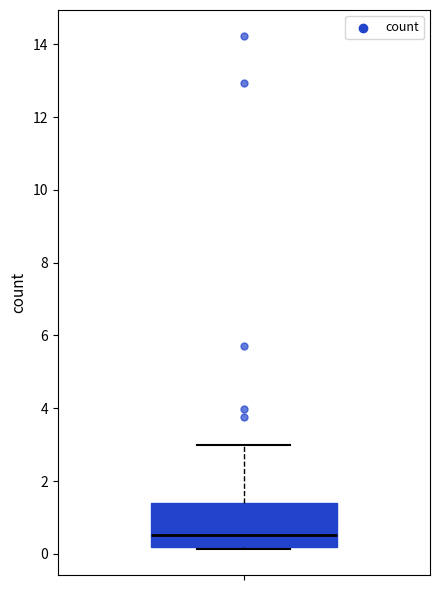

Read this box plot against the y-axis: the position of the median line, the range covered by the box, and the ends of both whiskers. The values are not printed on the chart, so give them approximately, as read against the axis.

median 0.6, box 0.2 to 1.4, whiskers 0.2 (just below the box's lower edge) to 3.0